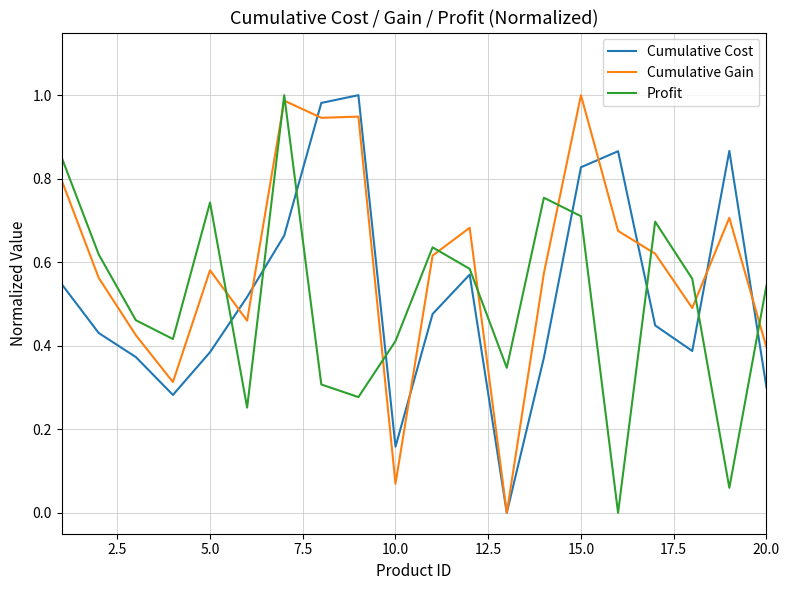

Which series has the largest total across all categories?

Cumulative Gain